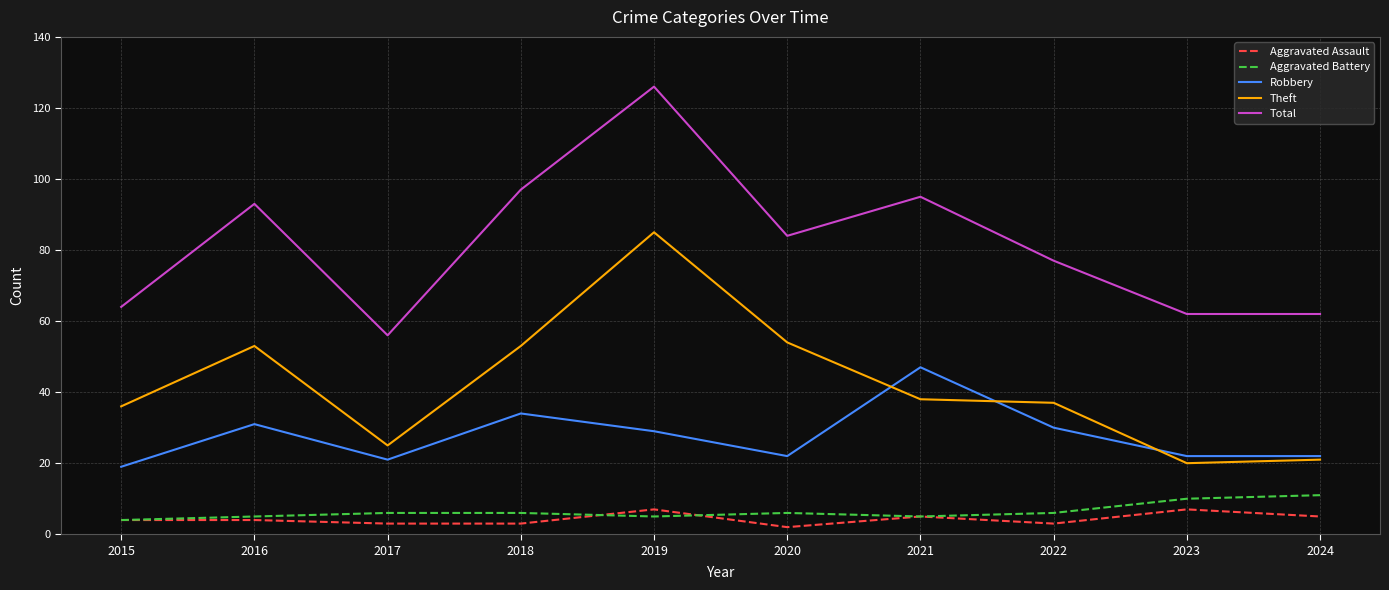

Reading left to right, what are all the values shown in this chart?

Aggravated Assault: 2015=4	2016=4	2017=3	2018=3	2019=7	2020=2	2021=5	2022=3	2023=7	2024=5
Aggravated Battery: 2015=4	2016=5	2017=6	2018=6	2019=5	2020=6	2021=5	2022=6	2023=10	2024=11
Robbery: 2015=19	2016=31	2017=21	2018=34	2019=29	2020=22	2021=47	2022=30	2023=22	2024=22
Theft: 2015=36	2016=53	2017=25	2018=53	2019=85	2020=54	2021=38	2022=37	2023=20	2024=21
Total: 2015=64	2016=93	2017=56	2018=97	2019=126	2020=84	2021=95	2022=77	2023=62	2024=62